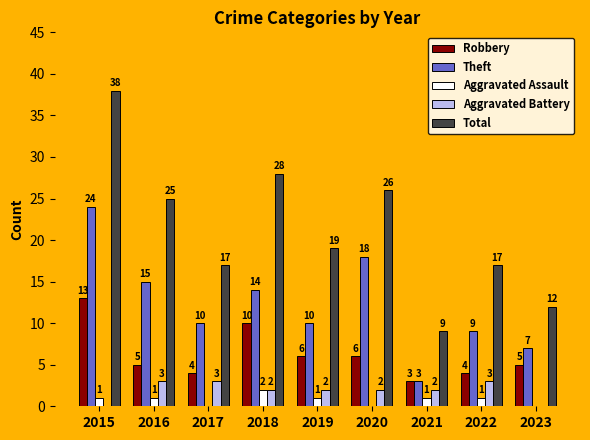

What is the sum of the Aggravated Battery values at 2018 and 2017?

5